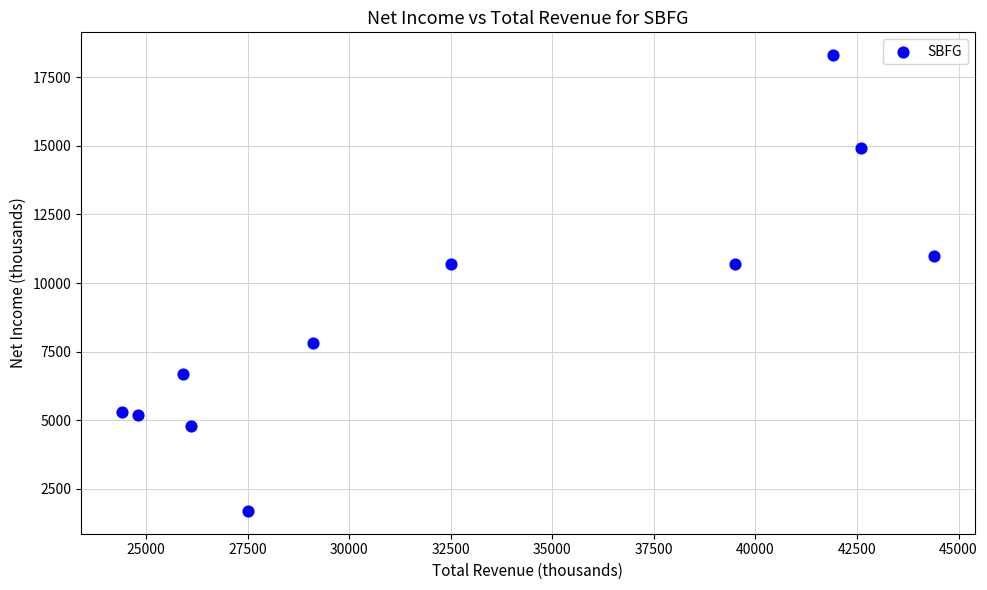

What is the range of Y values (max minus min)?

16600